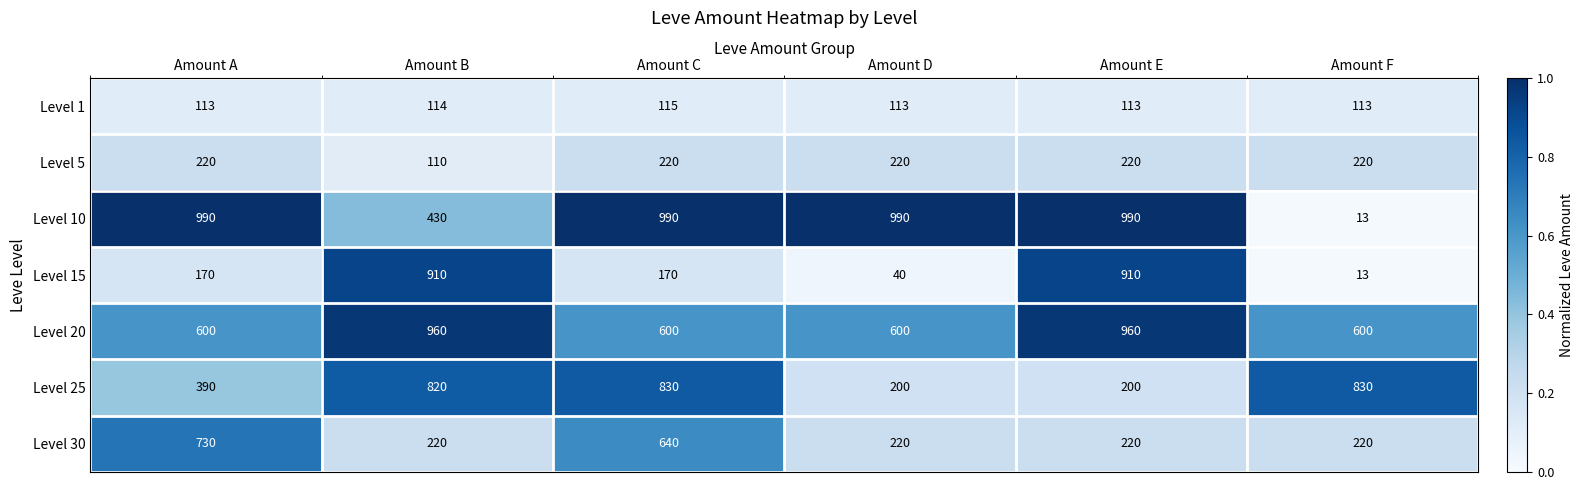

Is the value of Level 25 at Amount F greater than the value of Level 5 at Amount D?

Yes